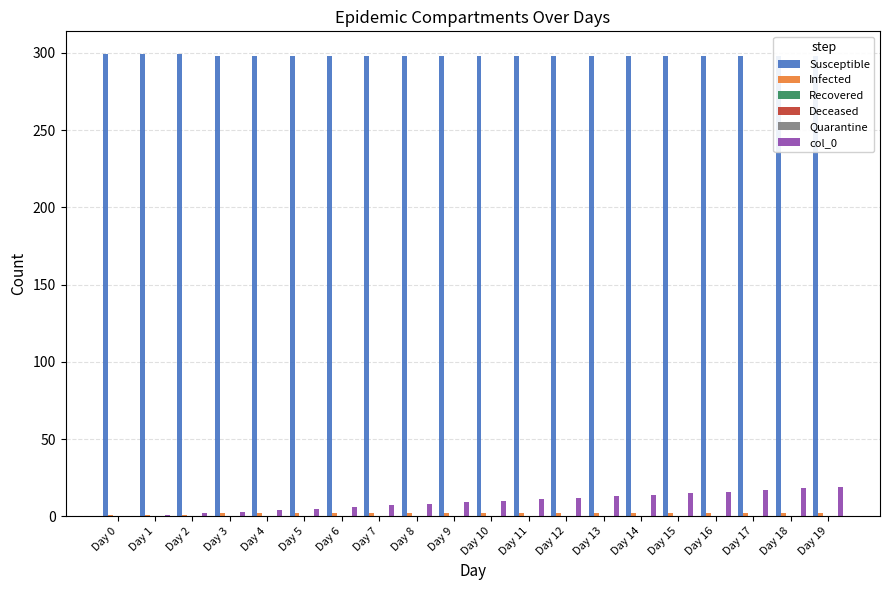

At which category is the sum across all series the highest?

Day 19